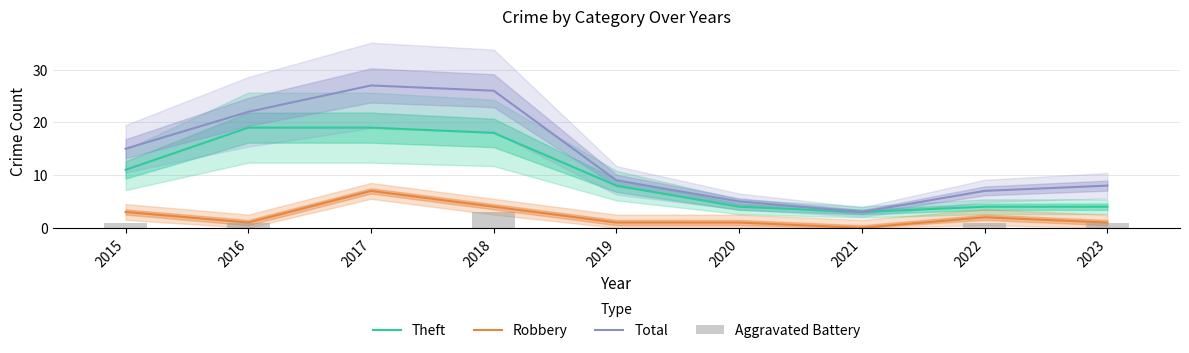

Rank the categories by Total value from lowest to highest.

2021, 2020, 2022, 2023, 2019, 2015, 2016, 2018, 2017